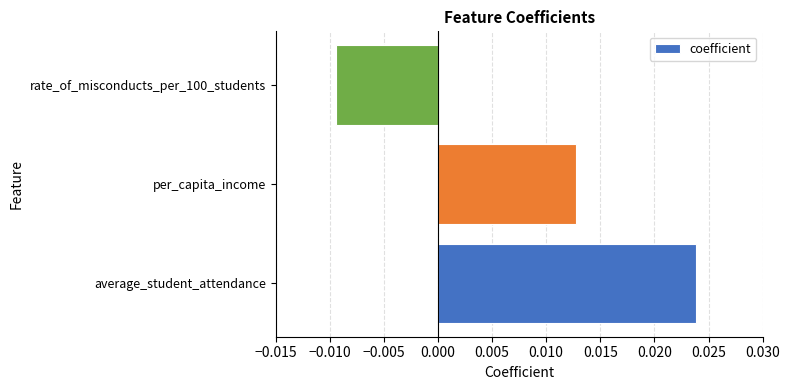

How many categories are shown in the chart?

3